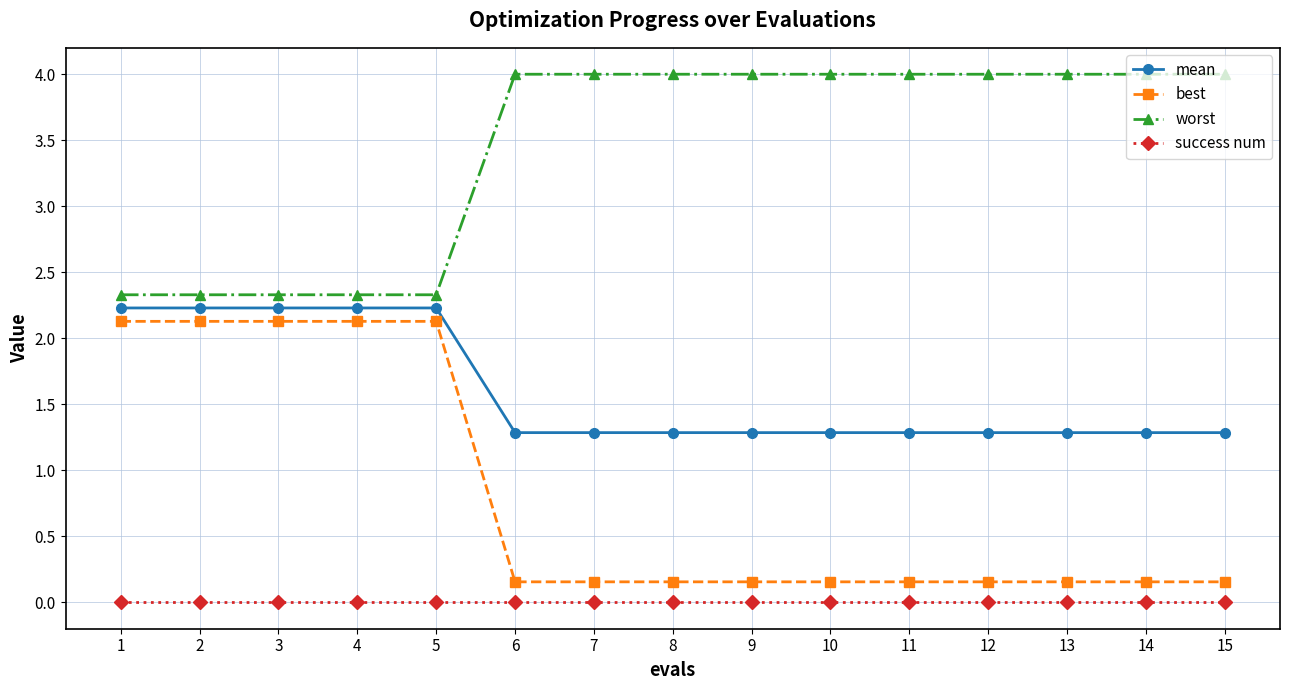

The mean series shows 2.0 at 9. True or false?

False